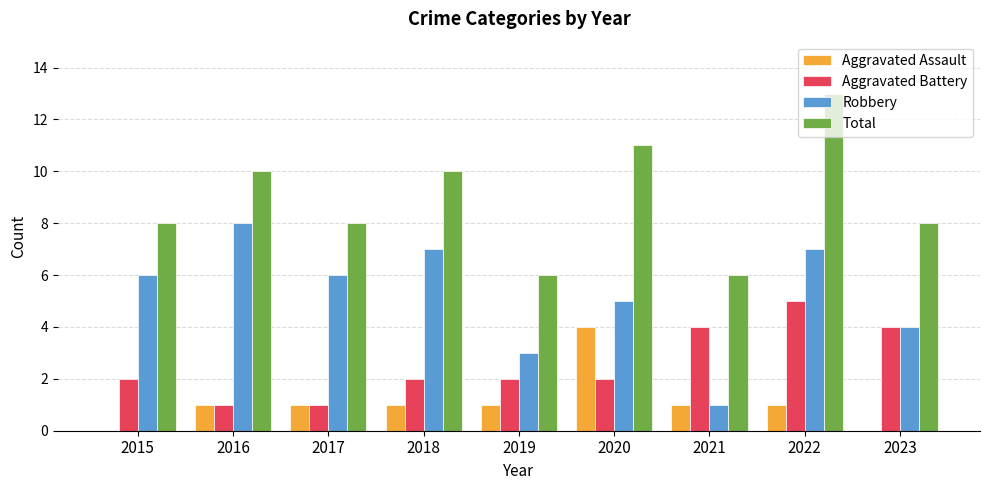

Reading left to right, extract all data points from this chart.

Aggravated Assault: 0	1	1	1	1	4	1	1	0
Aggravated Battery: 2	1	1	2	2	2	4	5	4
Robbery: 6	8	6	7	3	5	1	7	4
Total: 8	10	8	10	6	11	6	13	8